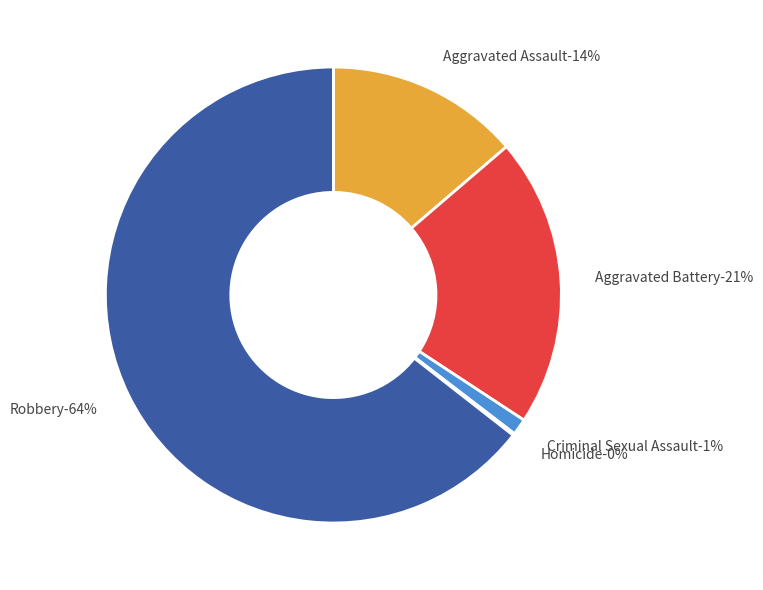

Combined, do Criminal Sexual Assault and Aggravated Assault account for over 50%?

No